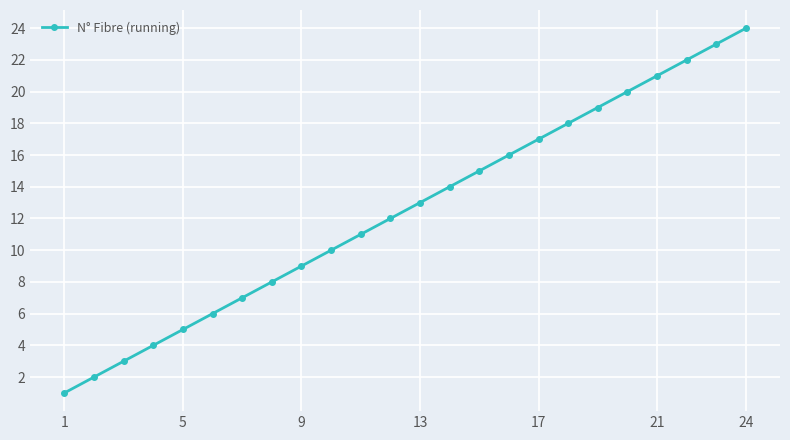

What is the sum of all values?

300